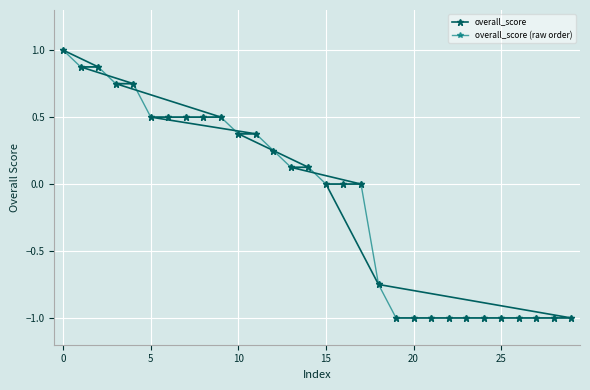

Which series has the largest total across all categories?

overall_score